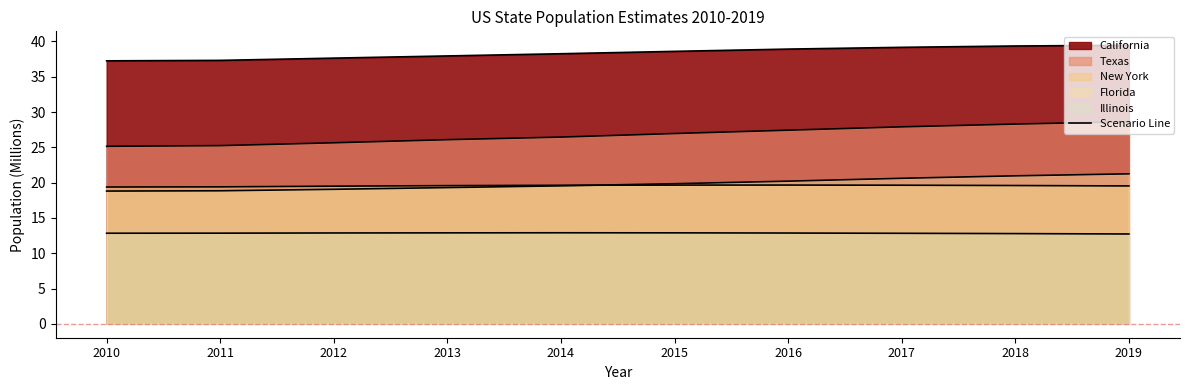

At how many categories does at least one series exceed 13?

10